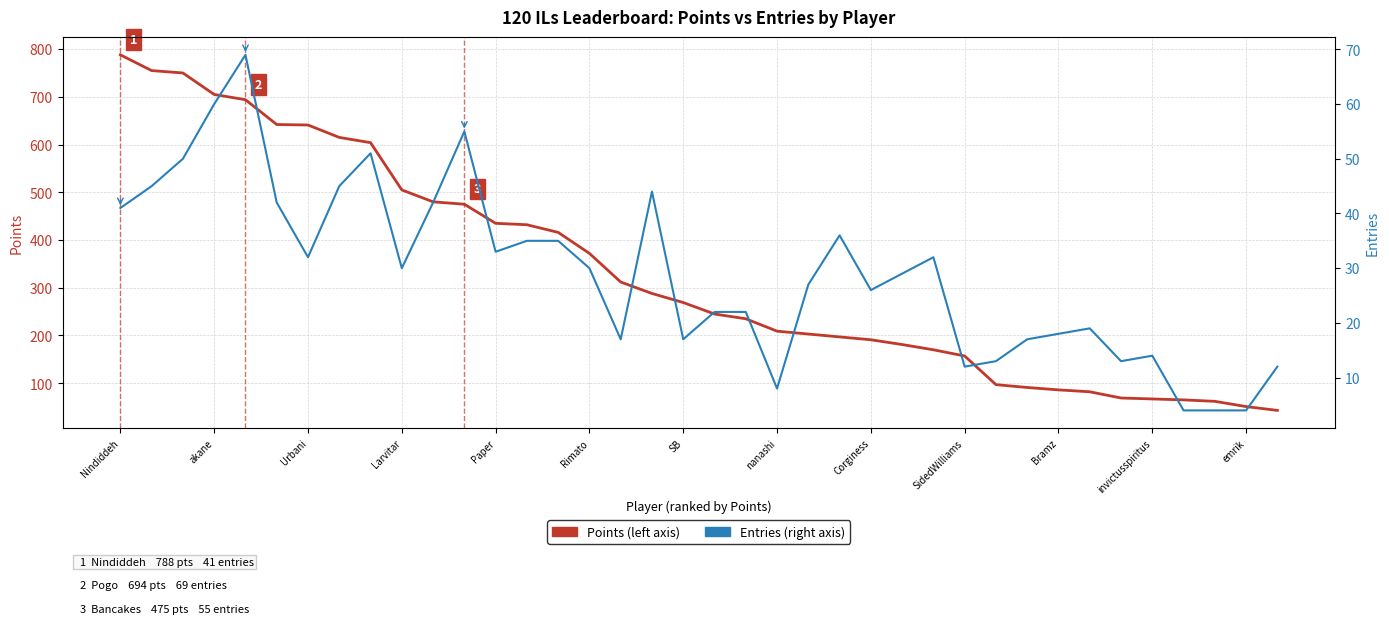

In Entries, how many points are higher than both neighbors (excluding endpoints)?

8